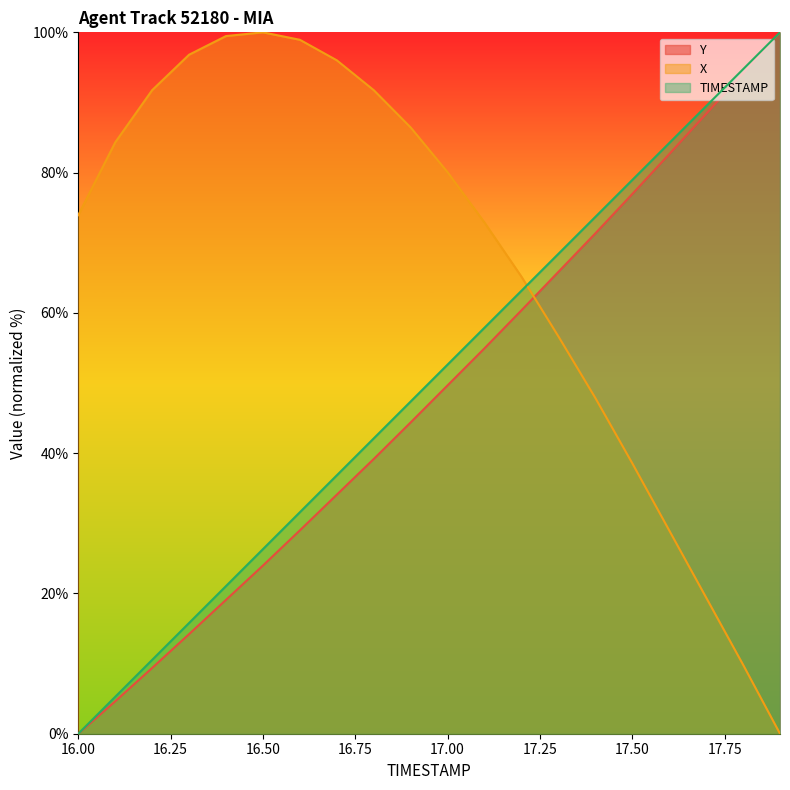

Rank the series at 16.8 from lowest to highest value.

Y, TIMESTAMP, X